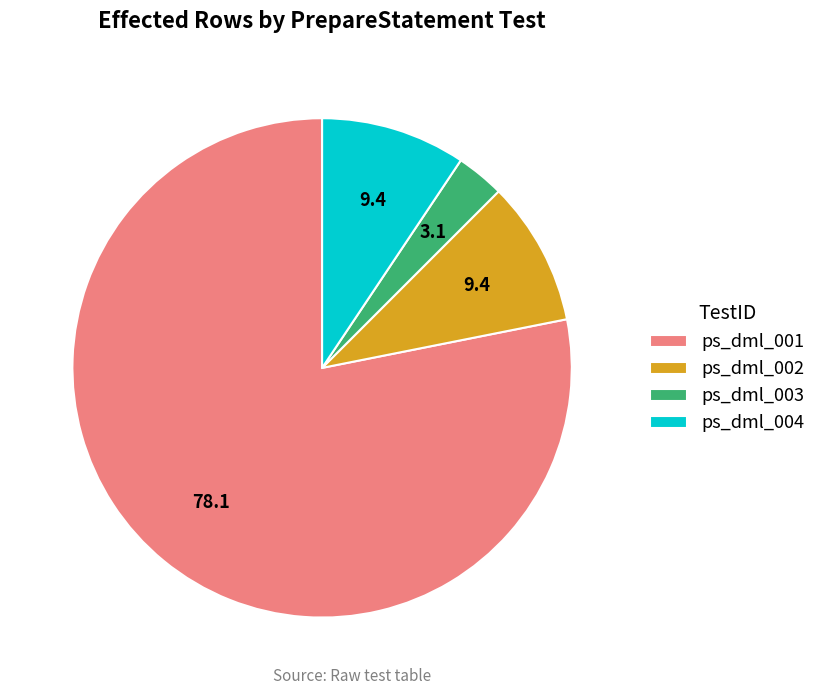

True or false: ps_dml_002 accounts for 9% of the total.

True